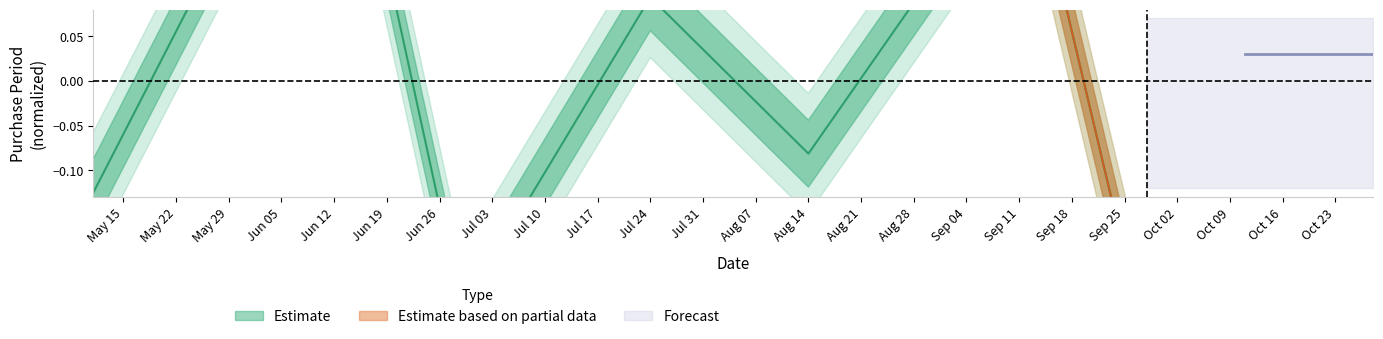

What is the difference between the maximum and second lowest values?

0.7